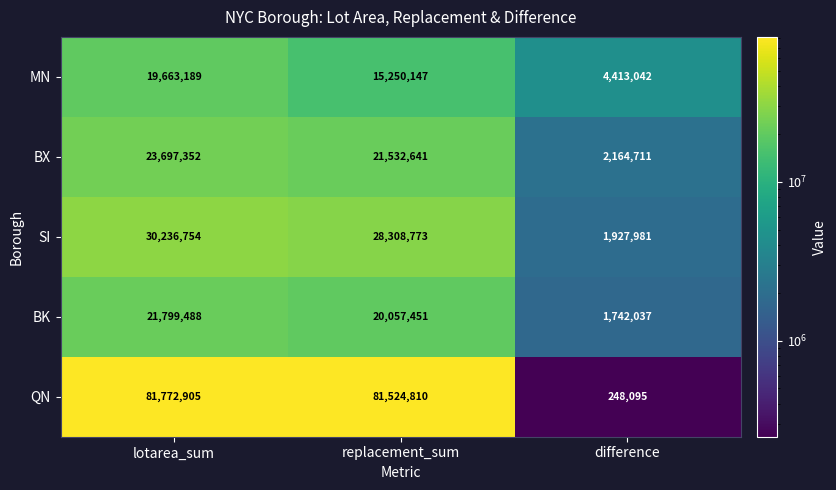

What is the greatest value displayed?

81772905